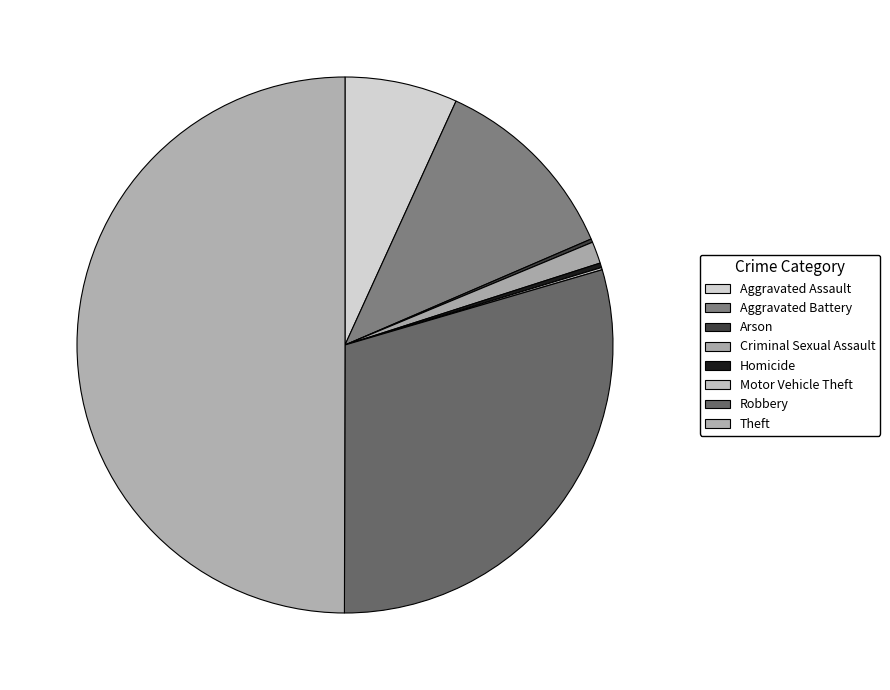

How many segments does this pie chart have?

8